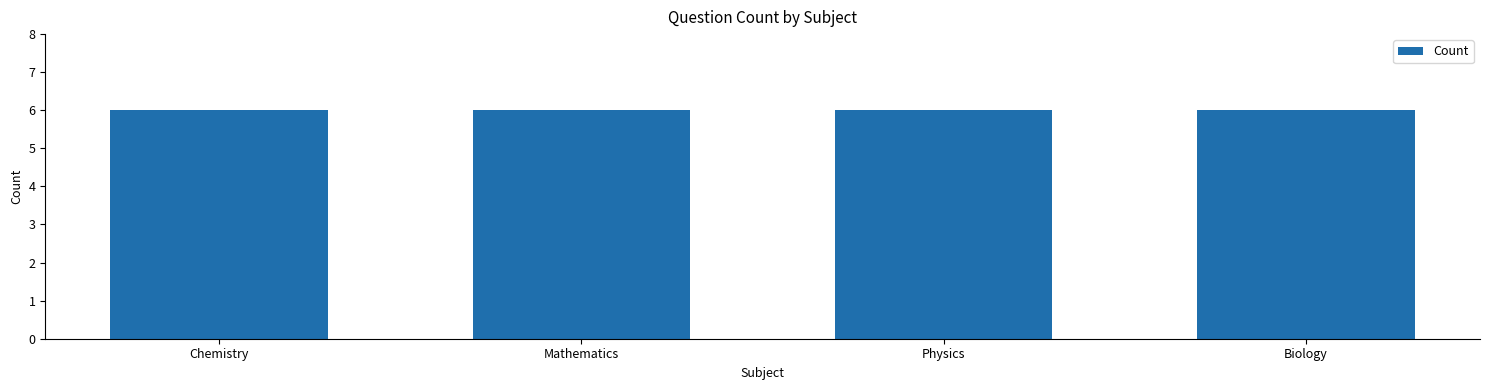

Which label corresponds to the largest value in the chart?

Chemistry